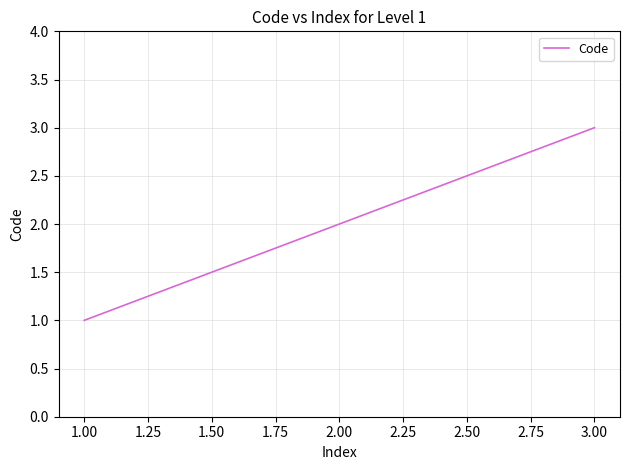

Does the chart display data point markers on the line(s)?

No